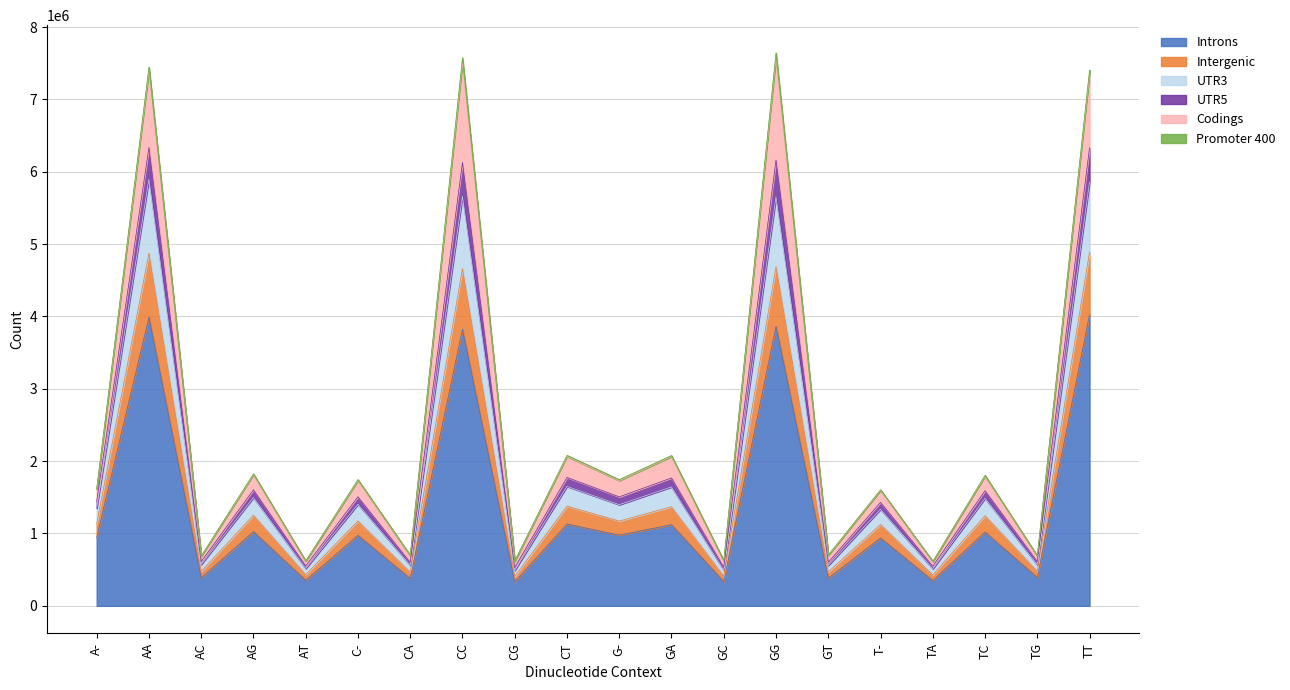

What is the lowest value of the Introns series?

331508